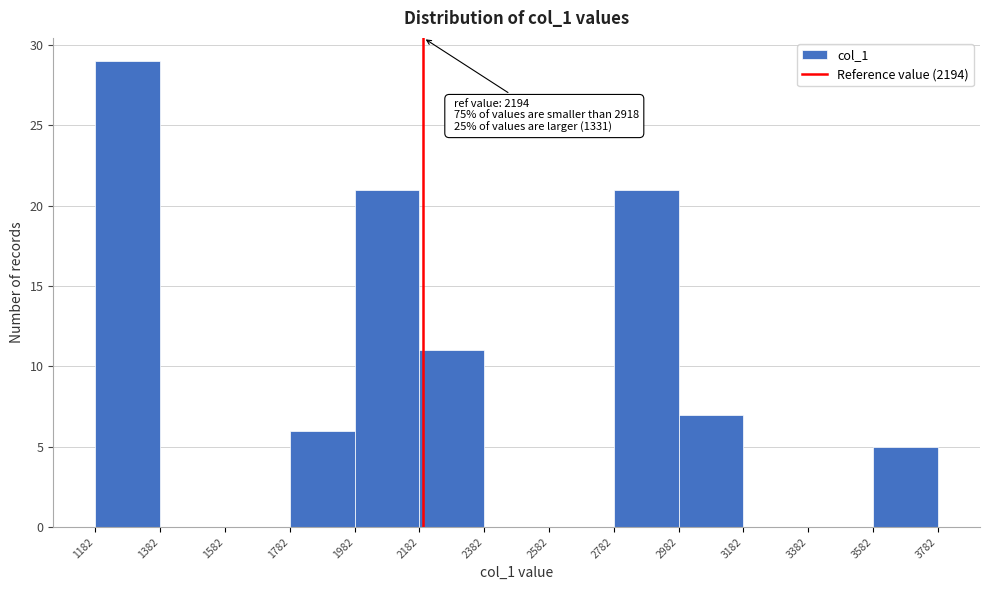

Which range on the x-axis has the tallest bar?

1182 to 1382